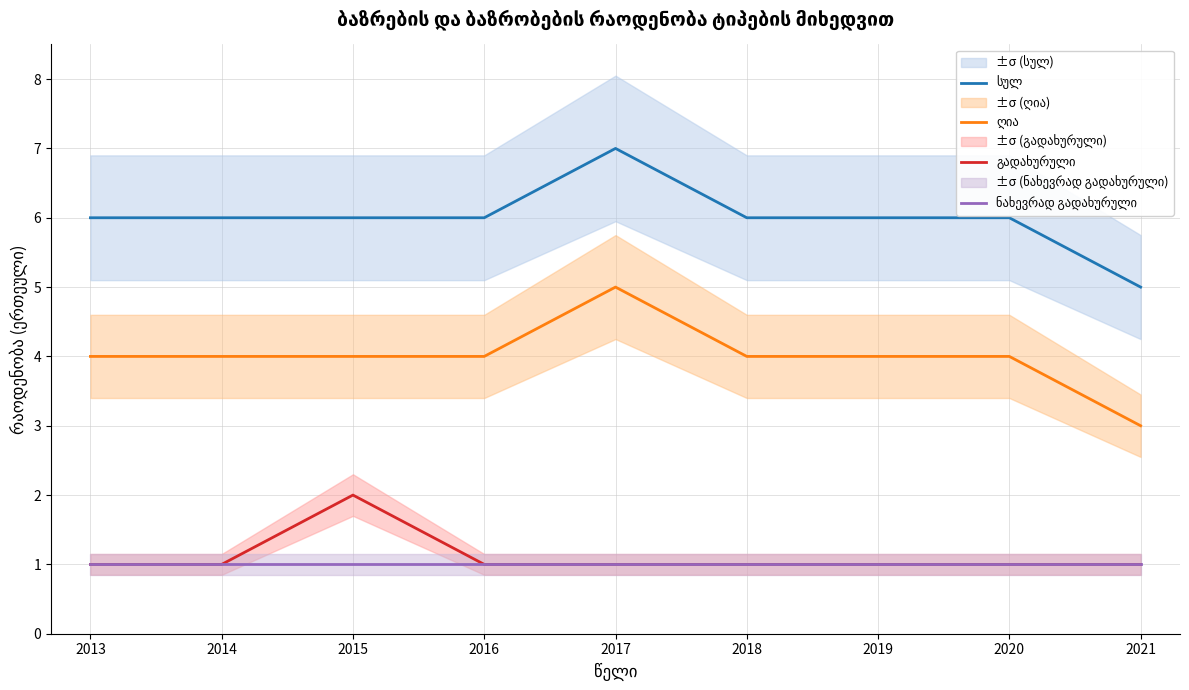

Reading left to right, what are all the values shown in this chart?

სულ: 6	6	6	6	7	6	6	6	5
ღია: 4	4	4	4	5	4	4	4	3
გადახურული: 1	1	2	1	1	1	1	1	1
ნახევრად გადახურული: 1	1	1	1	1	1	1	1	1